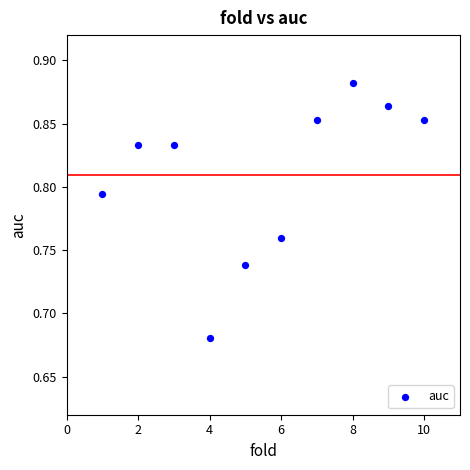

What is the average X value?

5.5